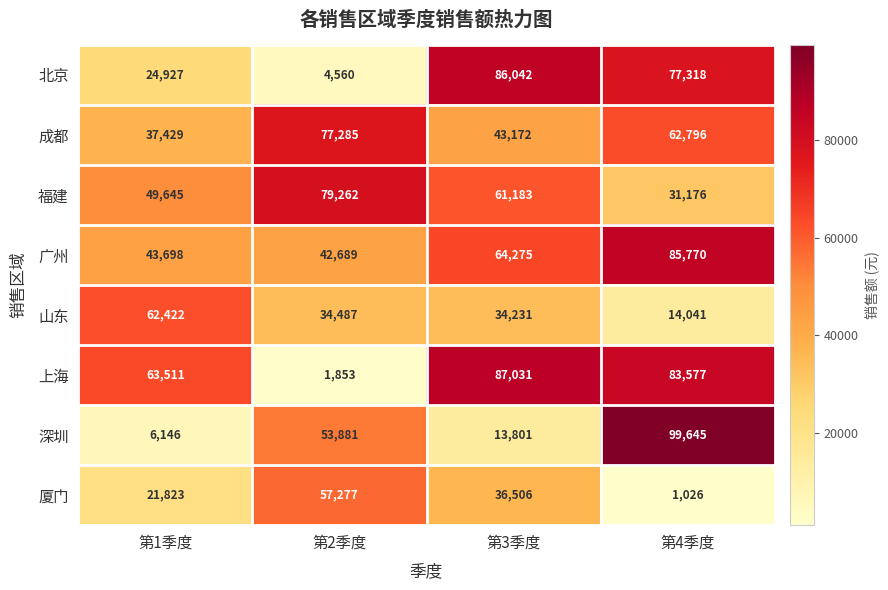

At which category does the chart reach its minimum across all series?

第4季度